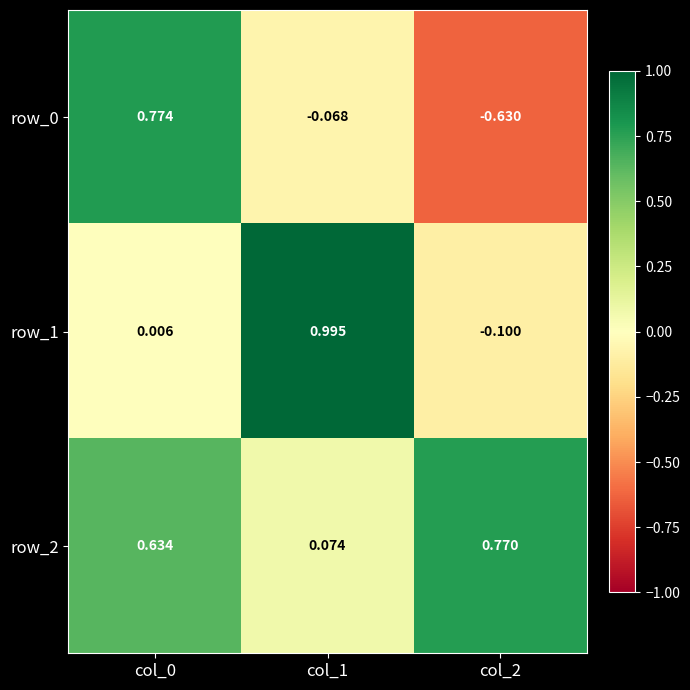

Is the value of row_0 at col_0 greater than the value of row_1 at col_2?

Yes